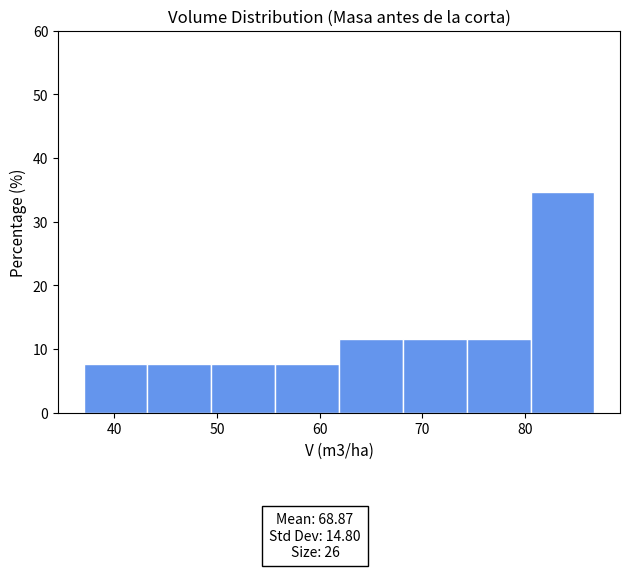

Reading left to right, list every bar in this chart as the range it spans on the x-axis followed by its height. Neither the bar edges nor the heights are printed on the chart, so give them approximately, as read against the axes.

37 to 43: 8
43 to 49: 8
49 to 56: 8
56 to 62: 8
62 to 68: 12
68 to 74: 12
74 to 81: 12
81 to 87: 35